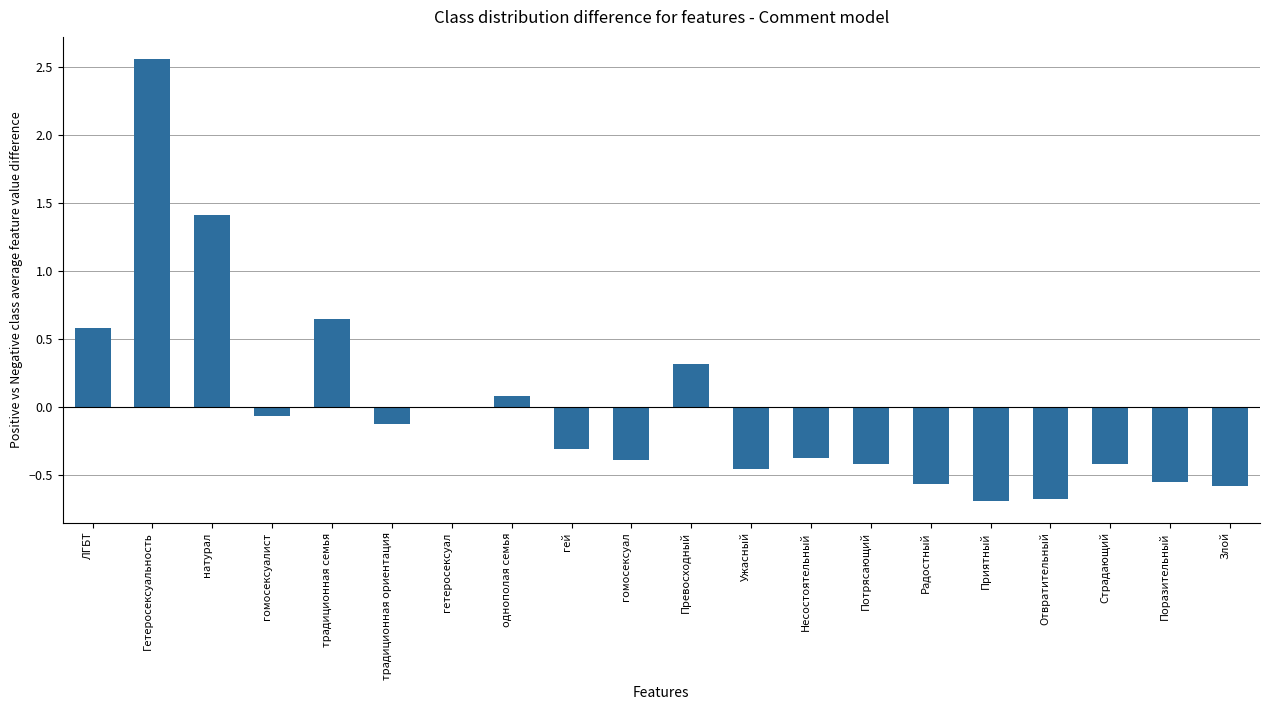

Where does the data first go above 0?

ЛГБТ